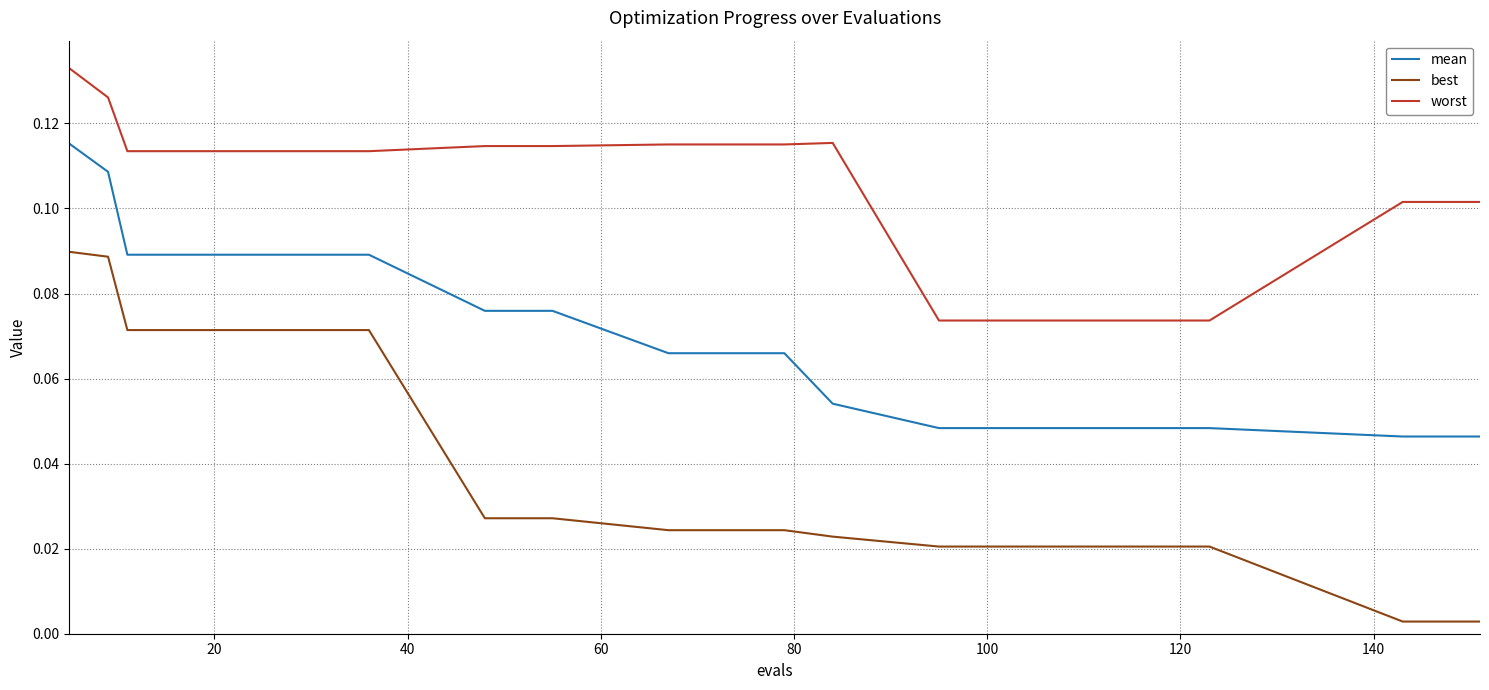

Which series has the largest total across all categories?

worst